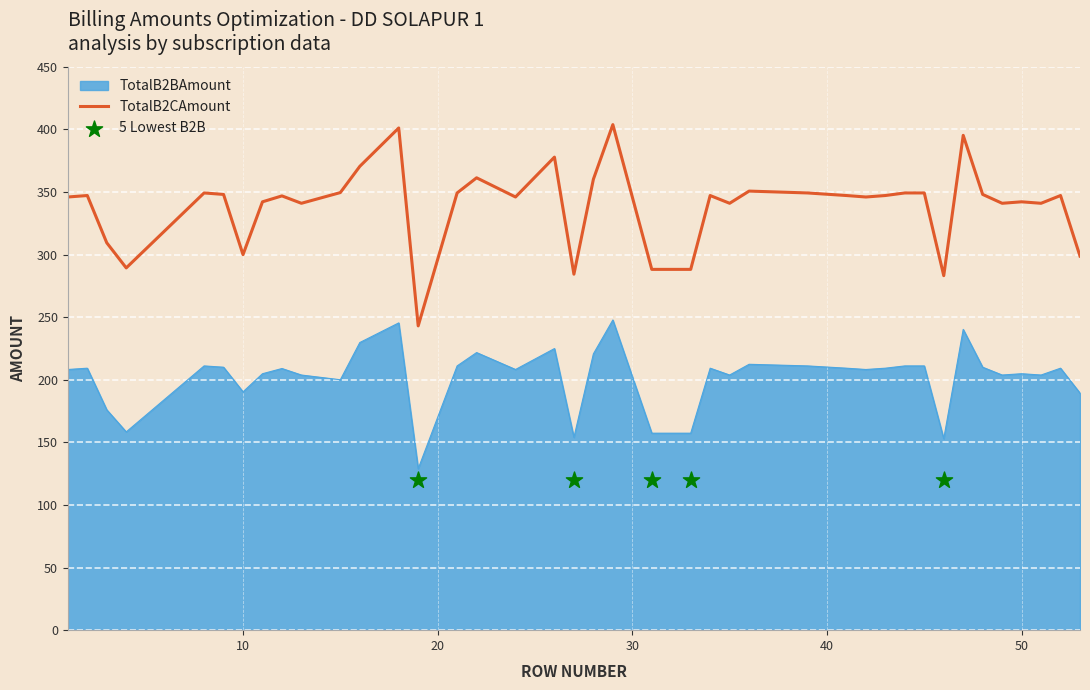

True or false: TotalB2CAmount and TotalB2BAmount cross at least once.

False